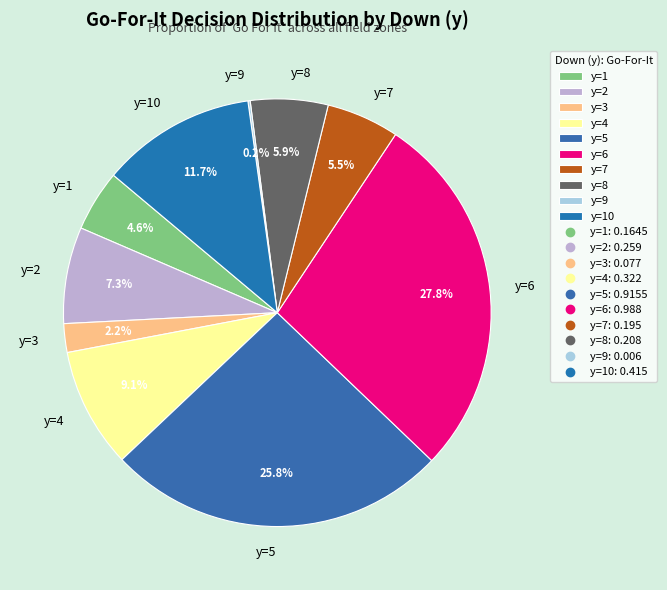

Does y=1 account for over 50% of the chart?

No